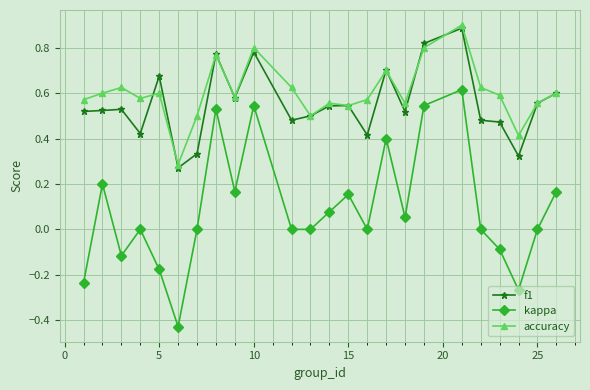

True or false: accuracy and kappa cross at least once.

False